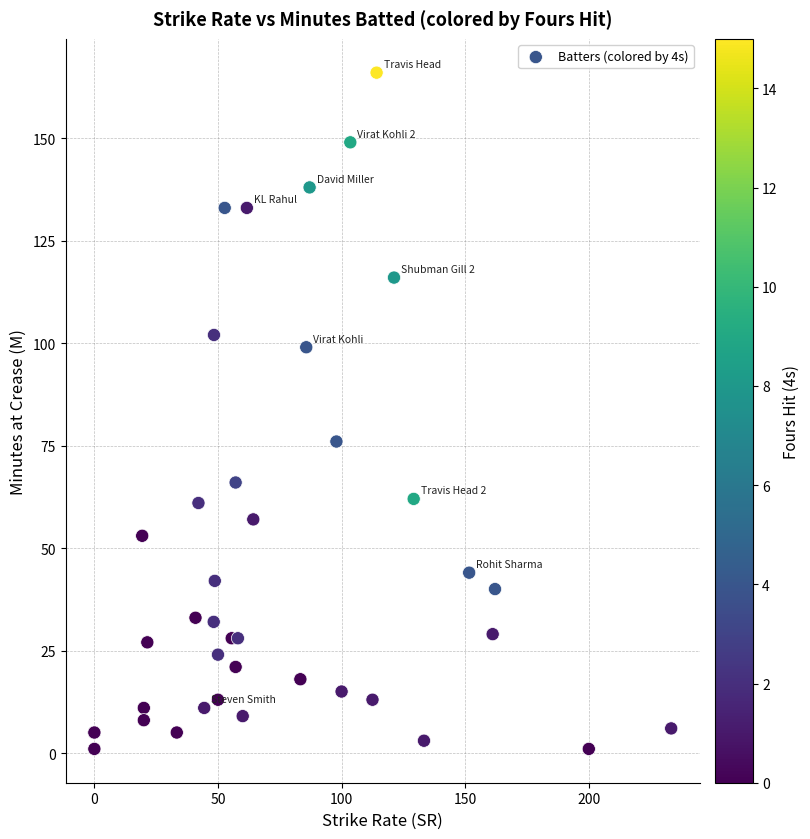

What Y value in the scatter plot is closest to 83?

76